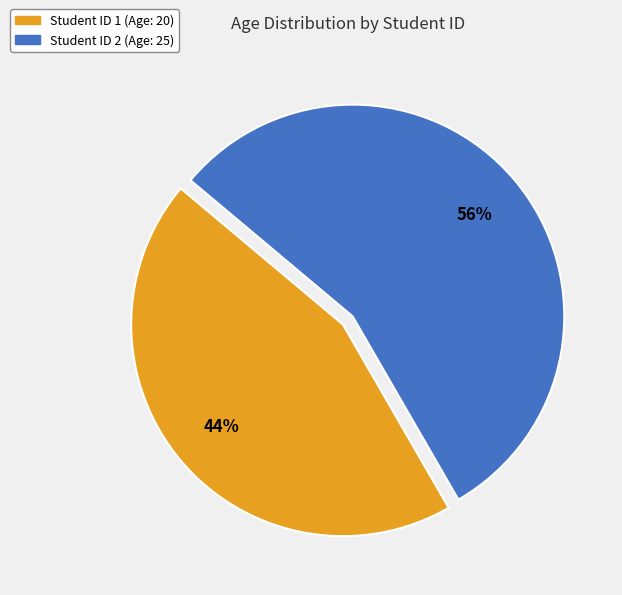

Is there a majority slice in this chart?

Yes